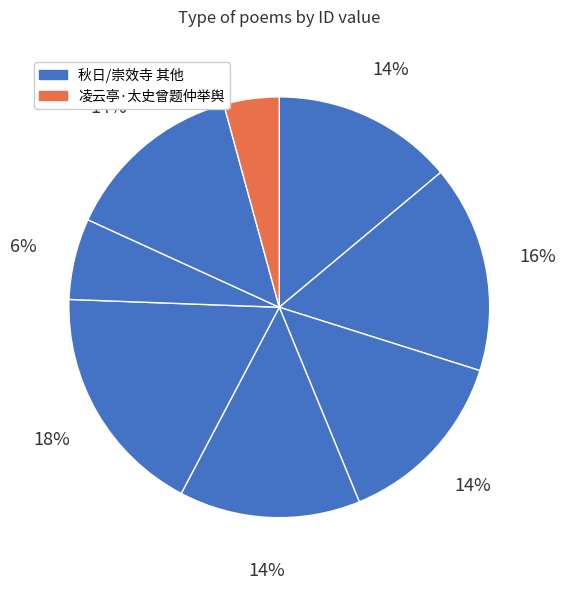

To the nearest percent, what is the difference between the largest and smallest slice percentages?

14%